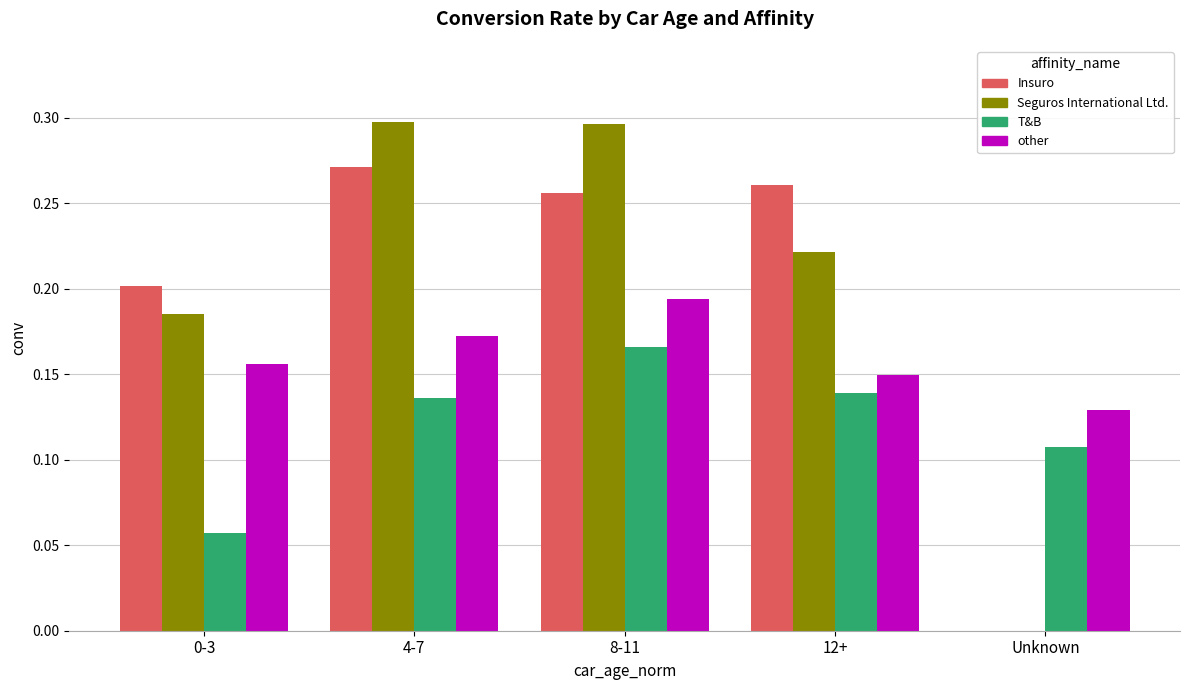

Is it true that Insuro equals 0.3 at 12+?

True